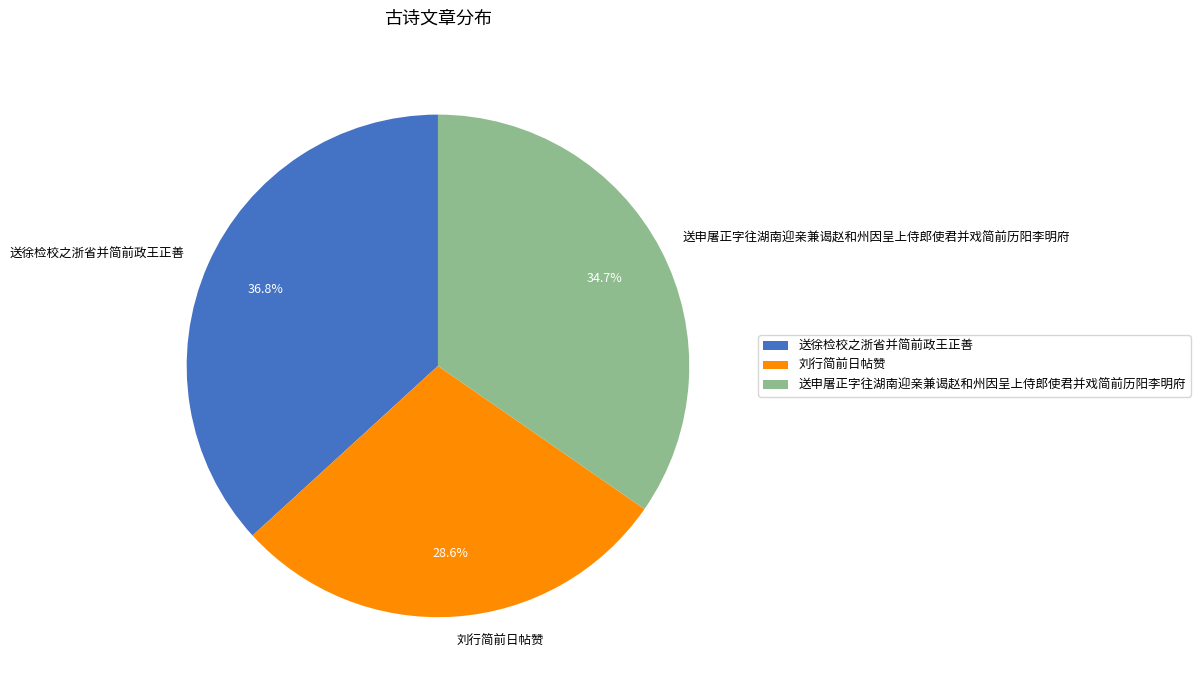

What percentage is the 送申屠正字往湖南迎亲兼谒赵和州因呈上侍郎使君并戏简前历阳李明府 slice, to the nearest percent?

35%